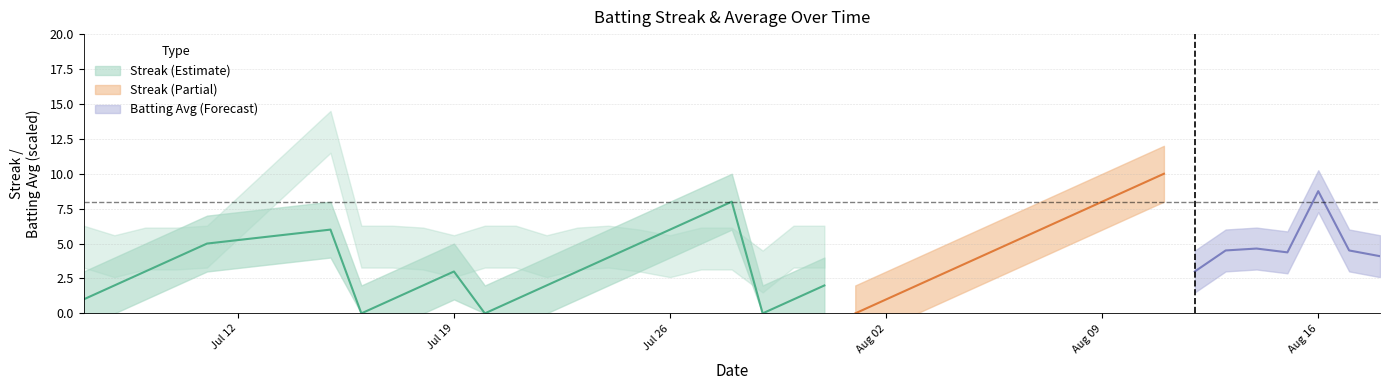

Between 25 and 31, which series saw the biggest shift?

streak